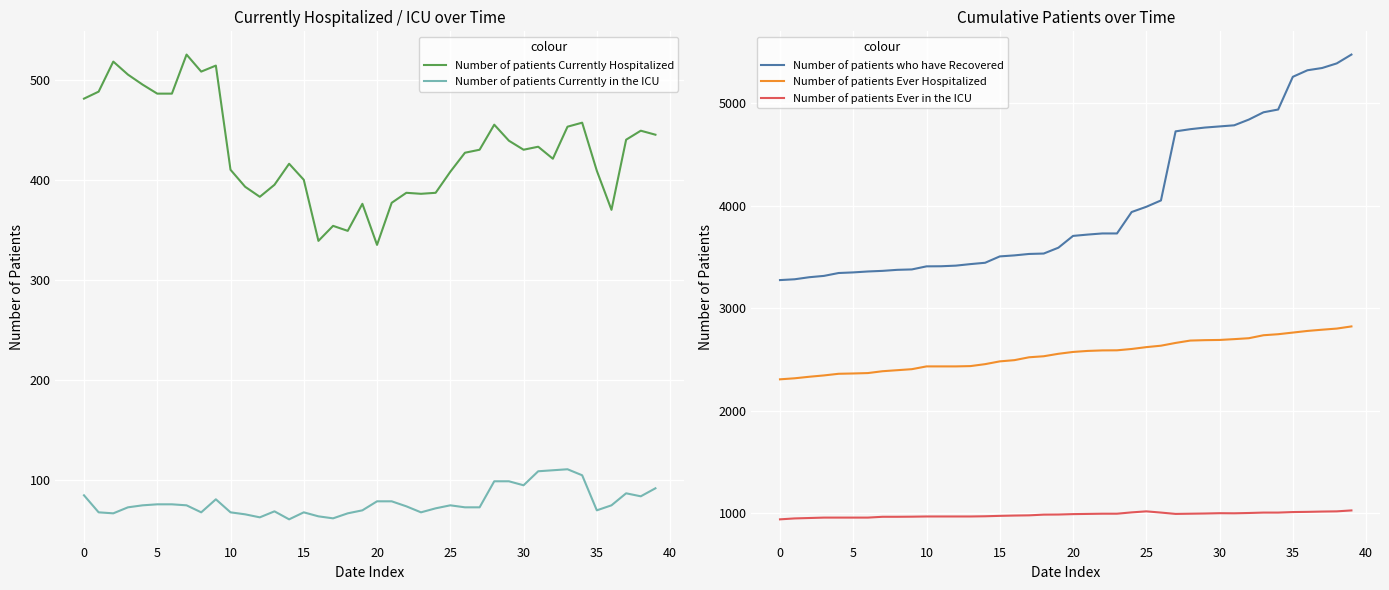

What is the total value across all series at 29?

8988